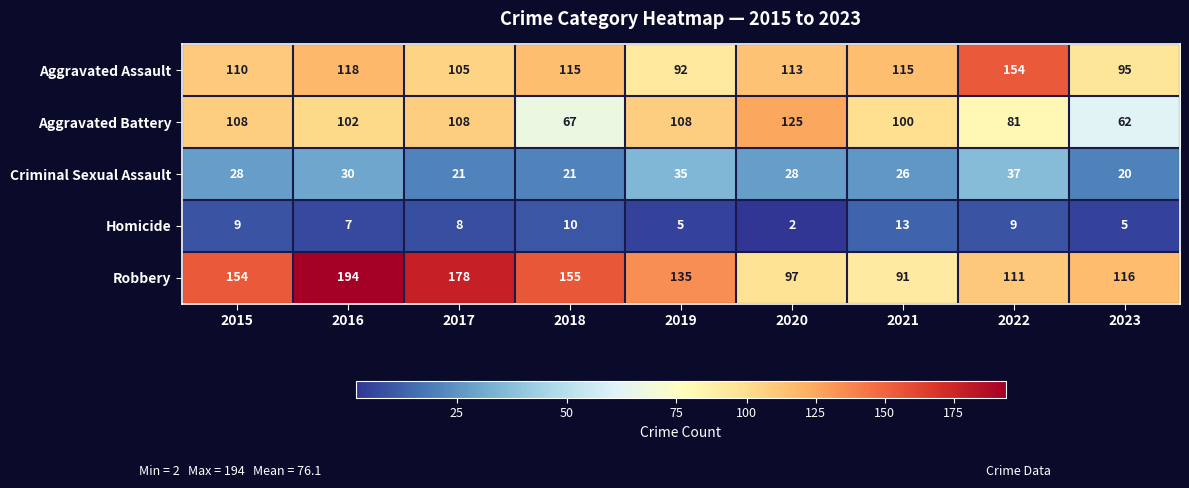

What is the difference between the second highest and minimum values in the Aggravated Battery series?

46